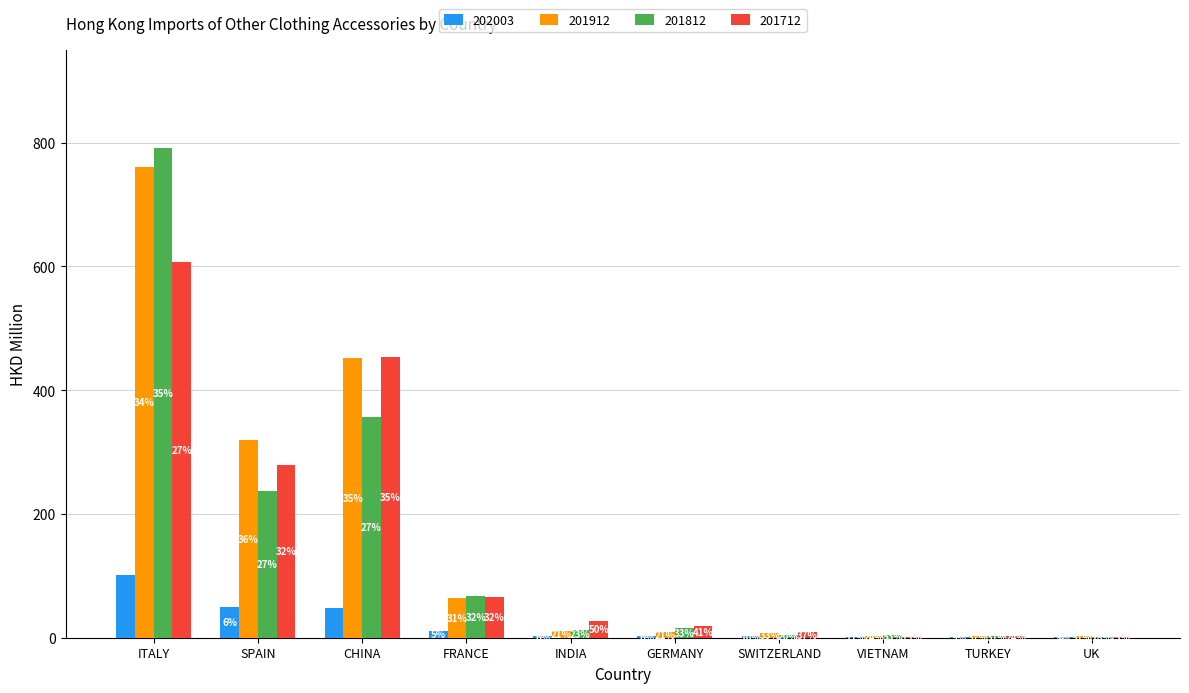

What is the difference between the maximum and second lowest values in the 201912 series?

756.7